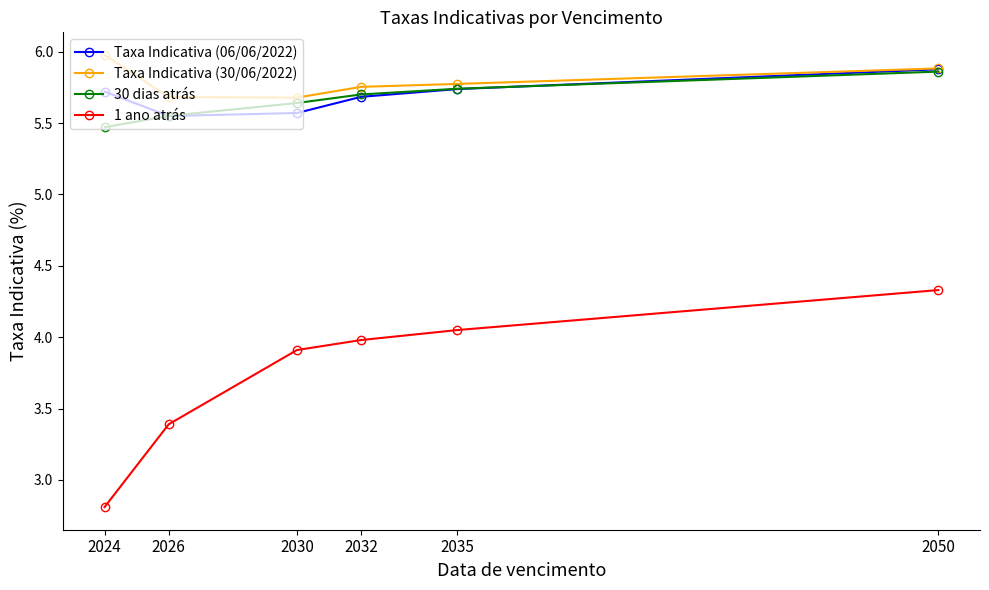

True or false: Taxa Indicativa (06/06/2022) has more than 1 interior local peaks.

False